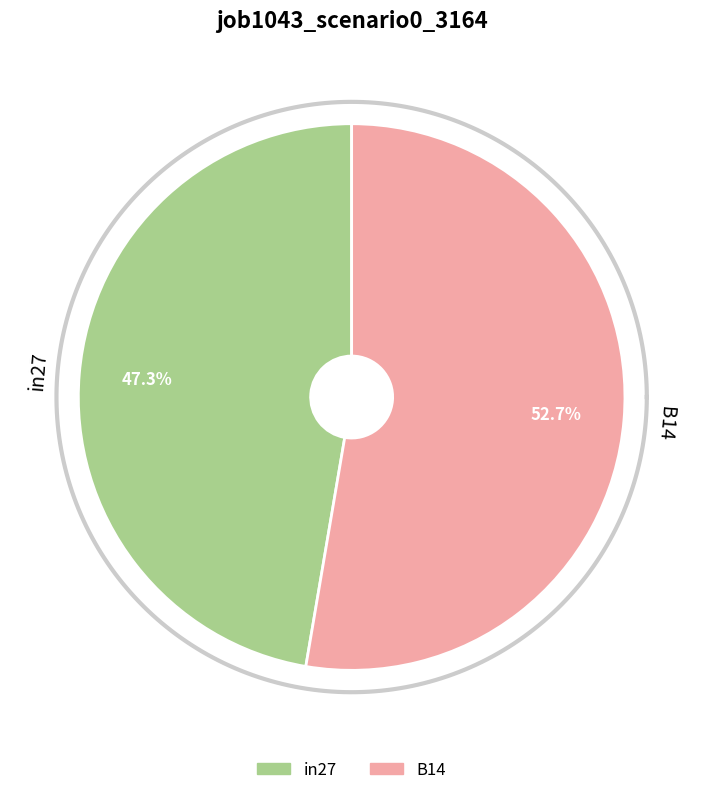

What percentage is the B14 slice, to the nearest percent?

53%